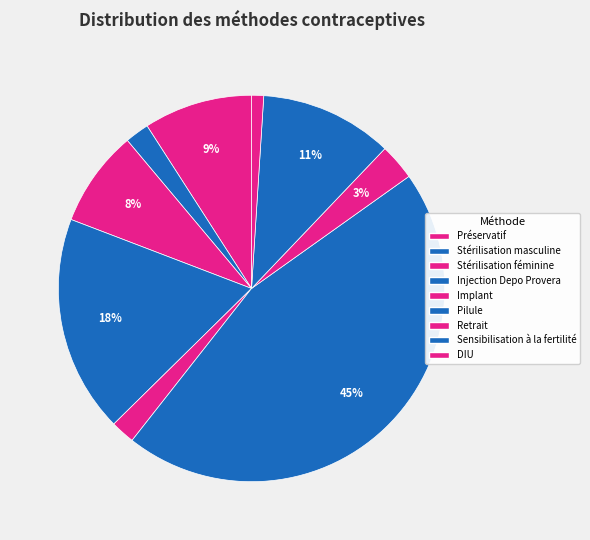

To the nearest percent, what is the combined percentage of Stérilisation masculine and Implant?

4%